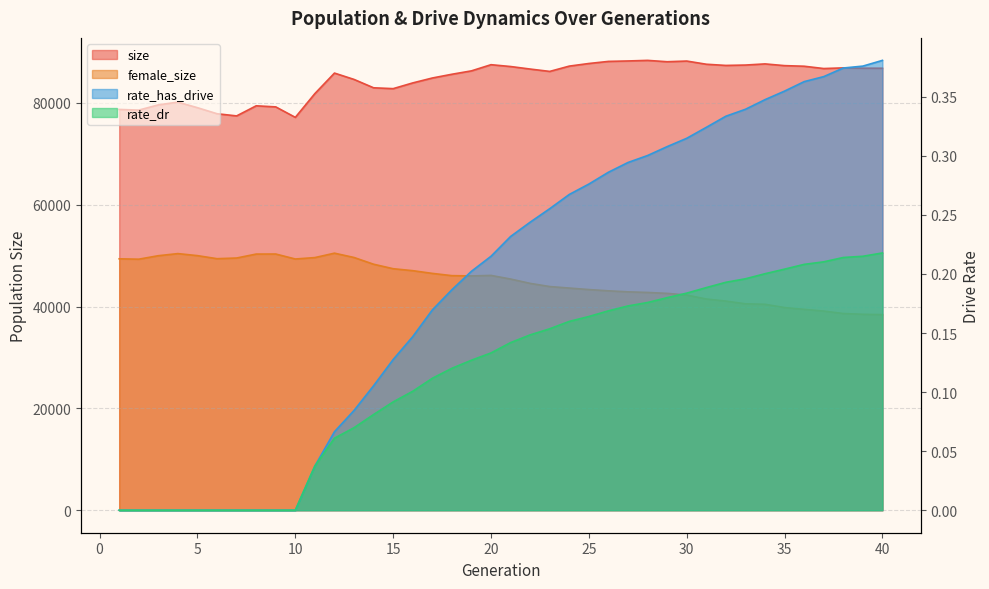

How many lines are shown in the chart?

4